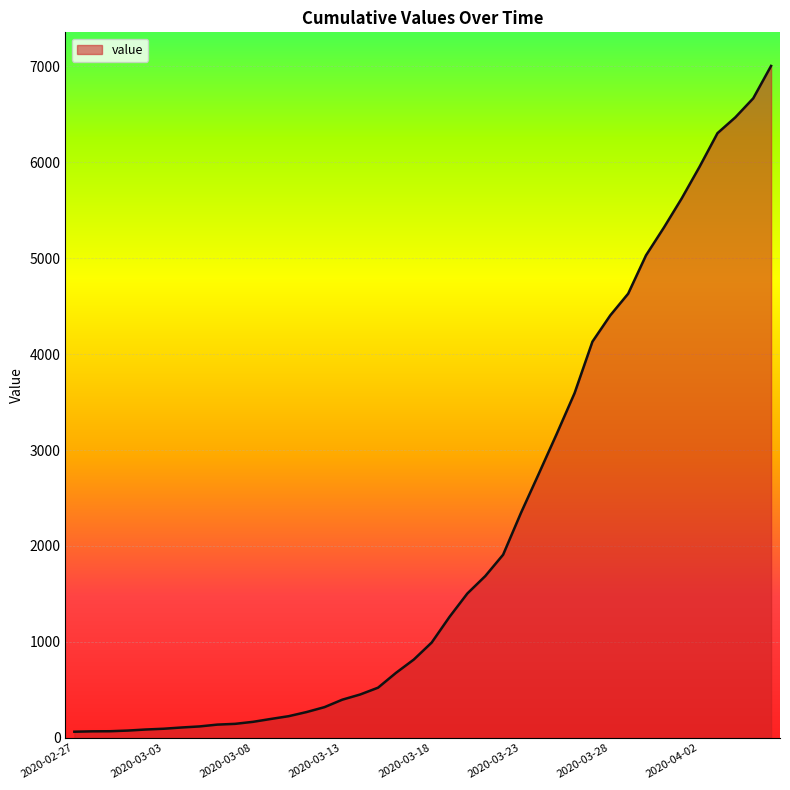

What is the greatest value displayed?

7004